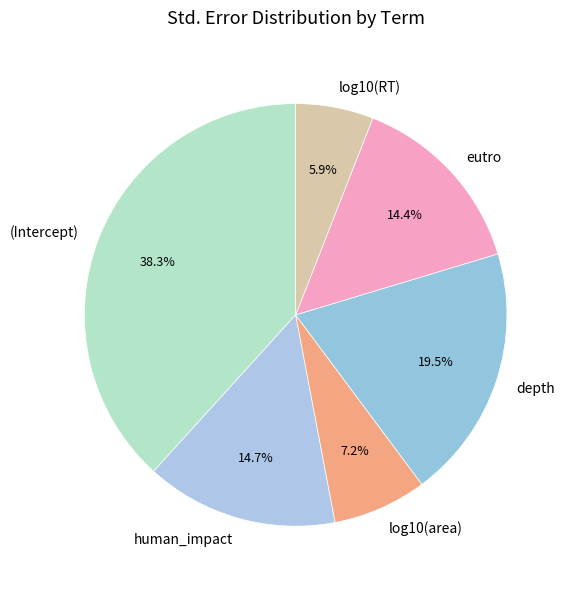

Count the number of slices in the pie.

6